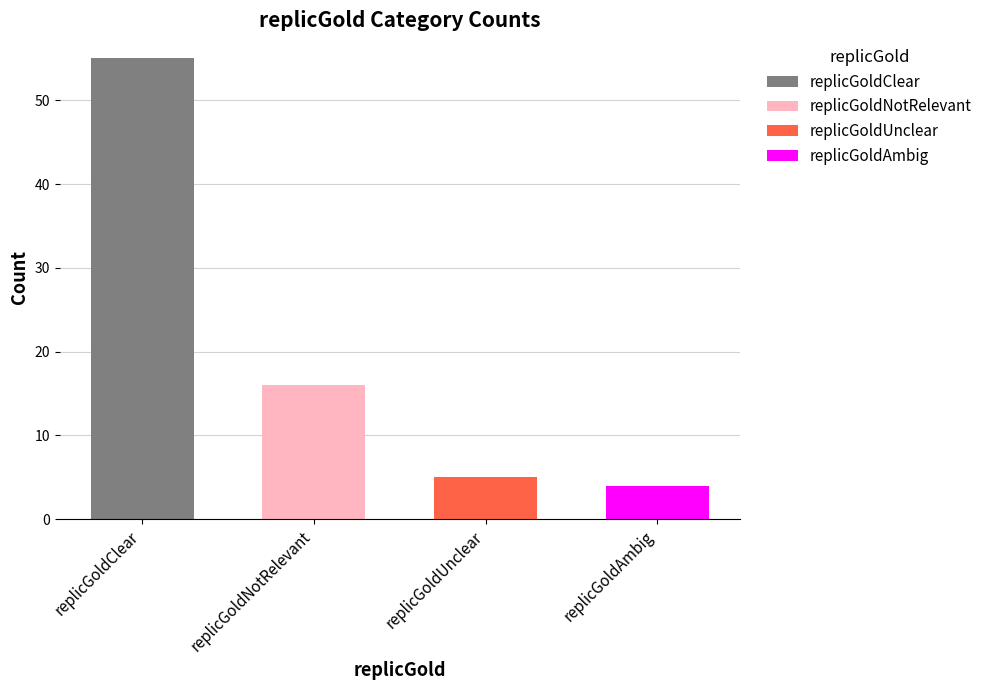

Rank the categories by value from highest to lowest.

replicGoldClear, replicGoldNotRelevant, replicGoldUnclear, replicGoldAmbig